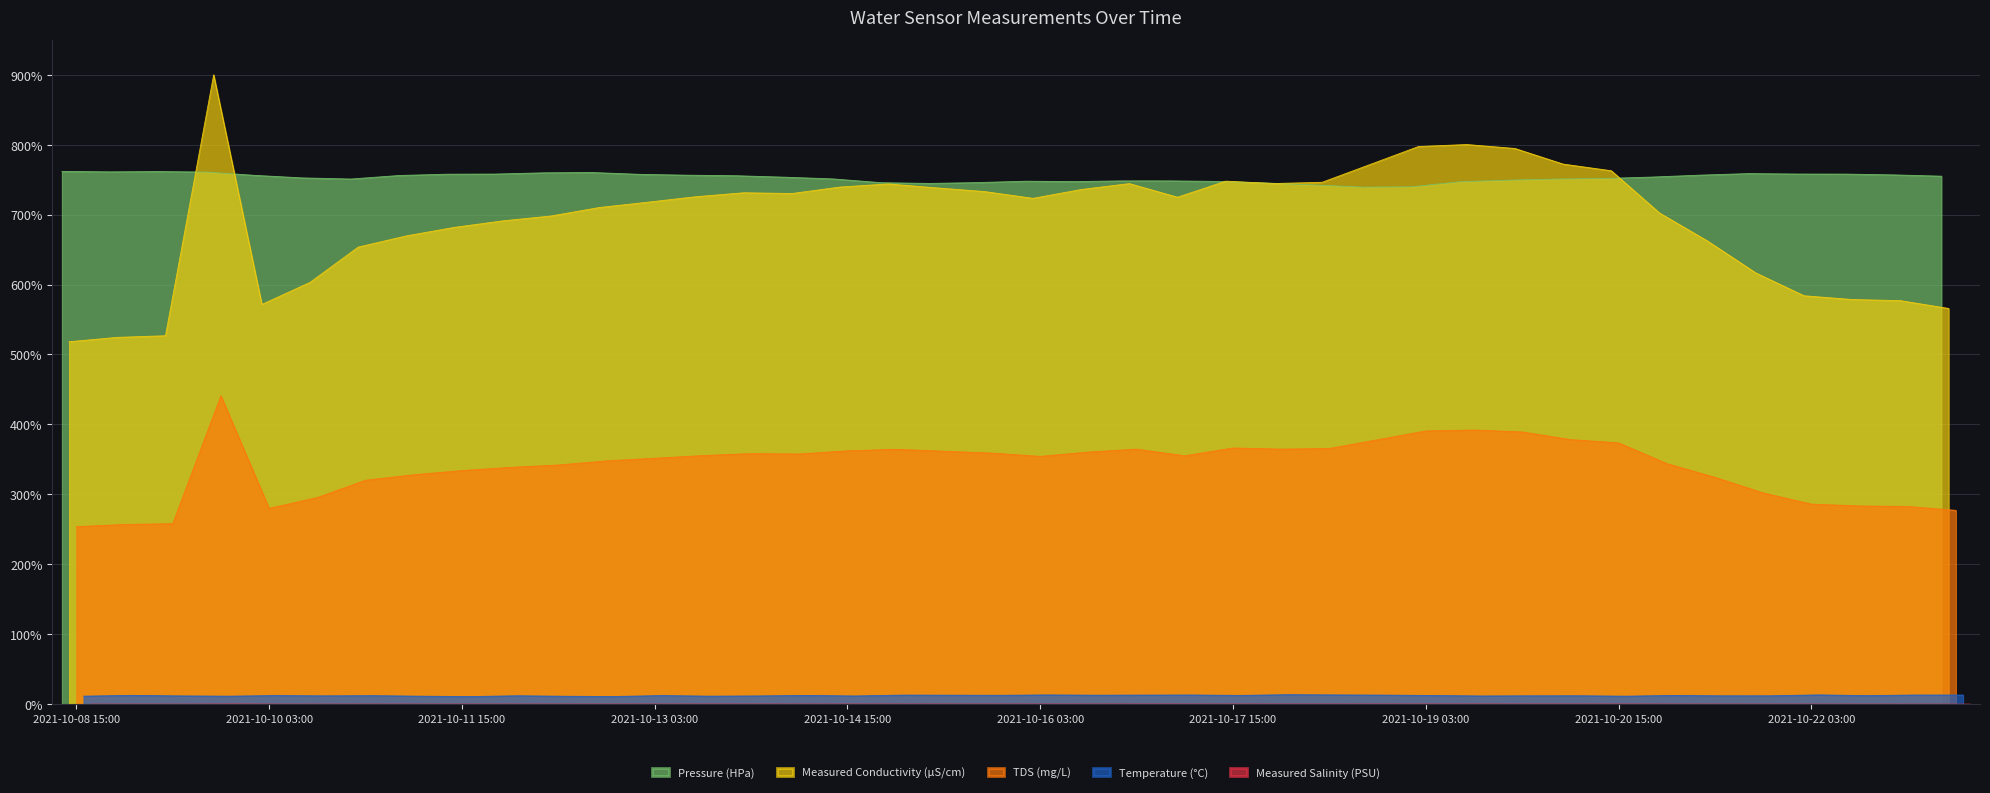

What is the average value of the Measured Conductivity (µS/cm) series?

694.0